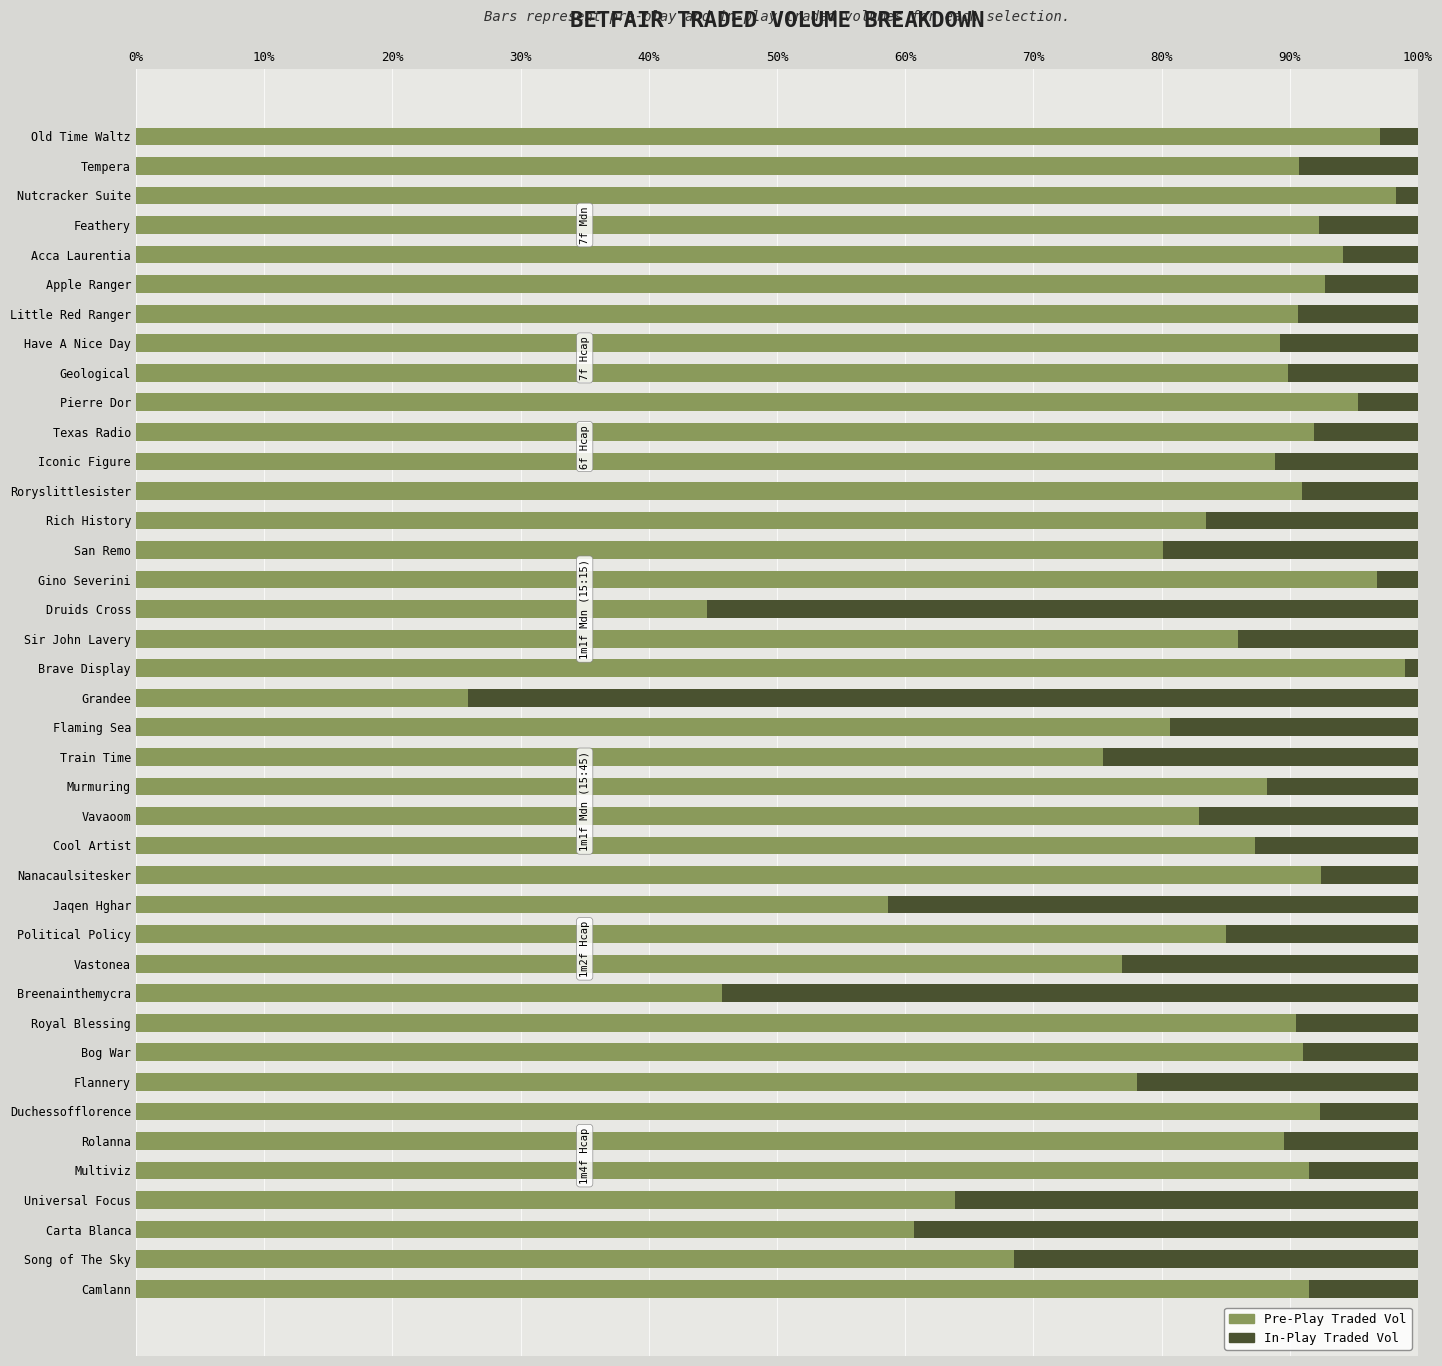

What is the difference between the Pre-Play Traded Vol values at Grandee and Roryslittlesister?

65.1